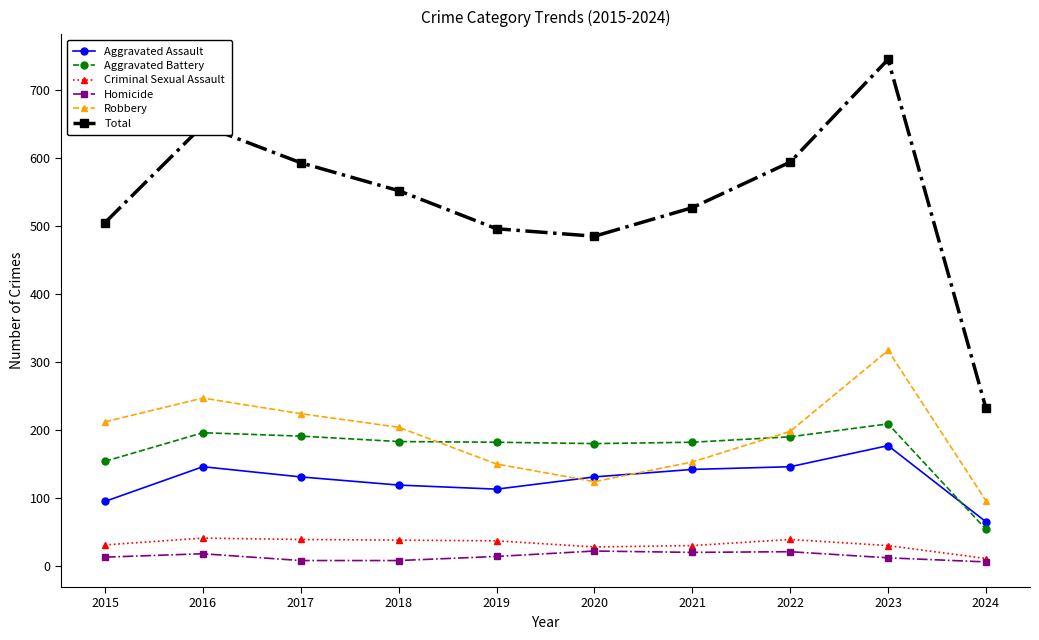

The Criminal Sexual Assault series shows 31 at 2015. True or false?

True